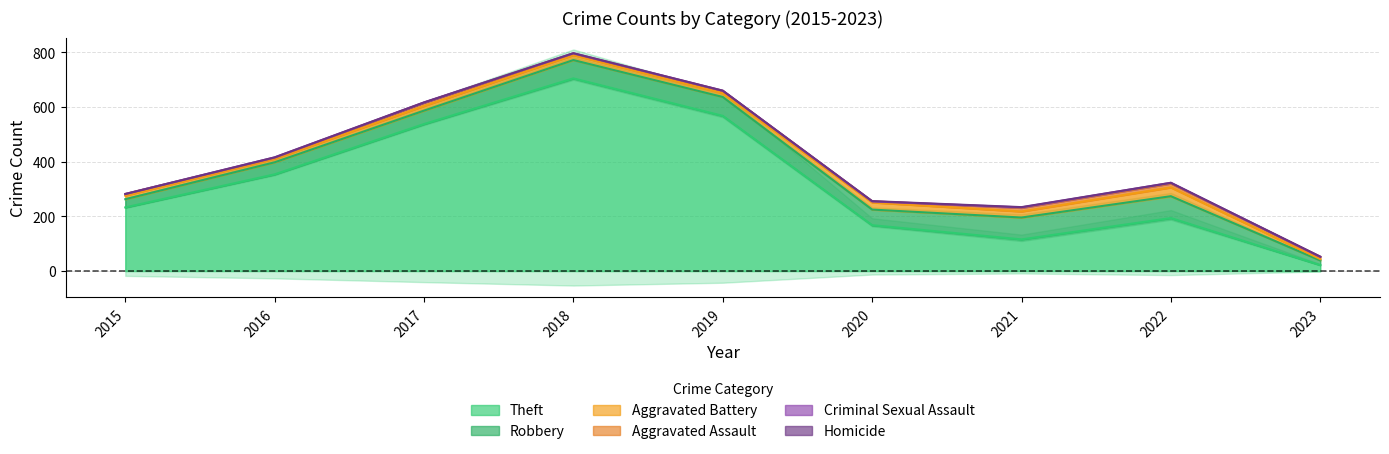

True or false: Aggravated Battery and Robbery cross at least once.

False